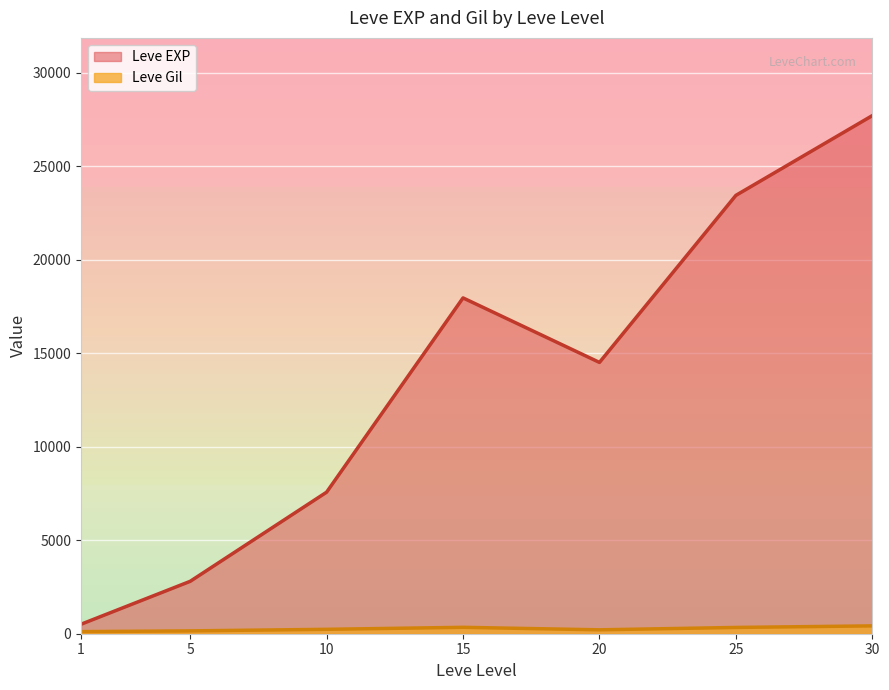

How many lines are shown in the chart?

2